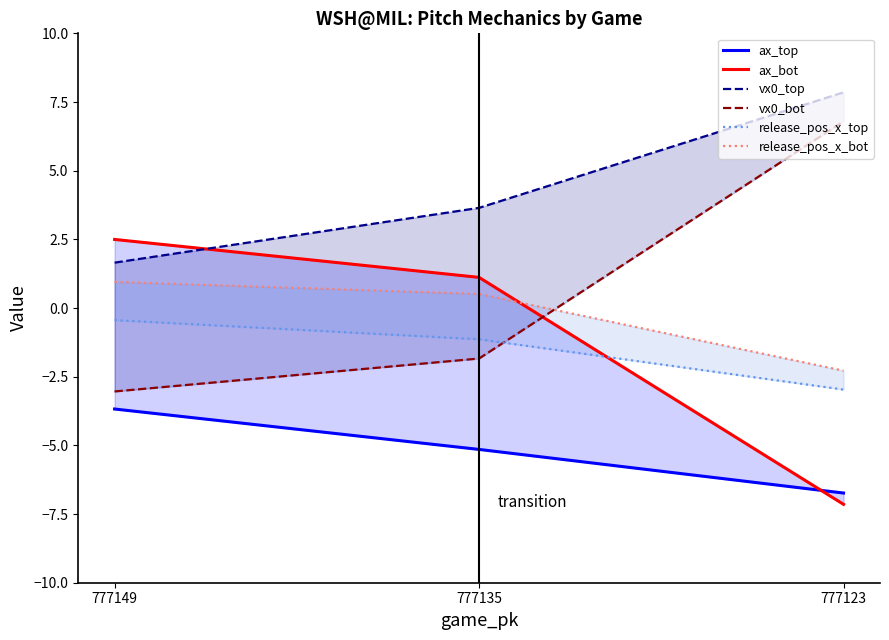

What is the average value of the release_pos_x_bot series?

-0.3